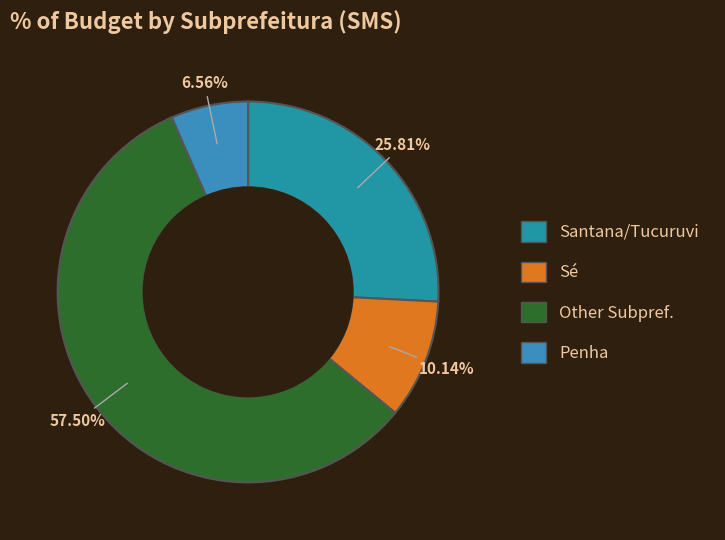

Count the number of slices in the pie.

4